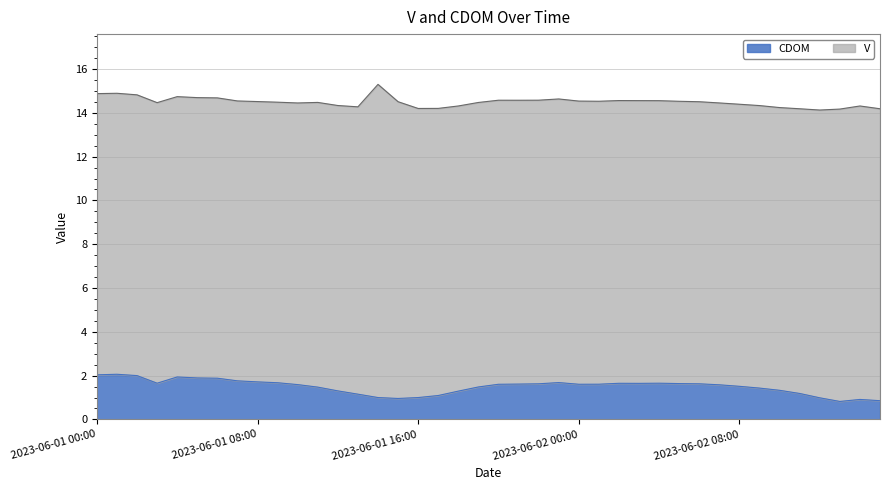

Which label corresponds to the smallest value in the chart?

2023-06-02 13:00